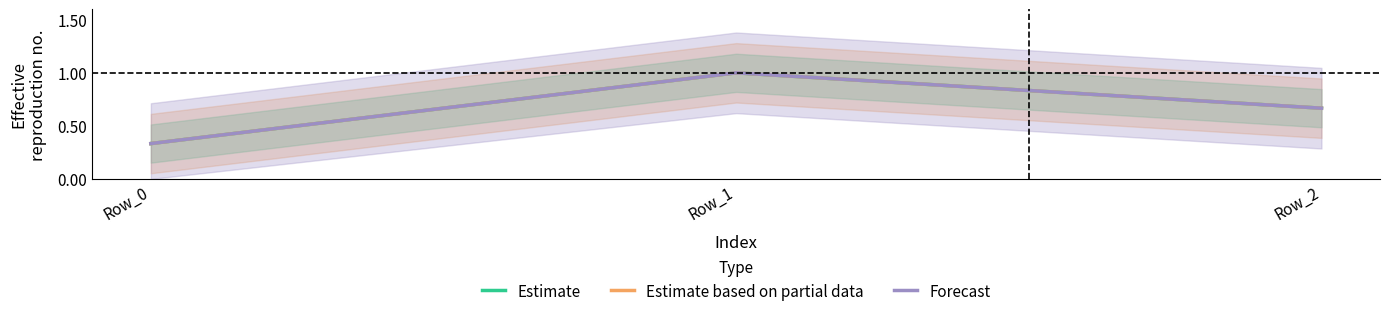

True or false: Forecast has a value of 0.4 at Row_0.

False